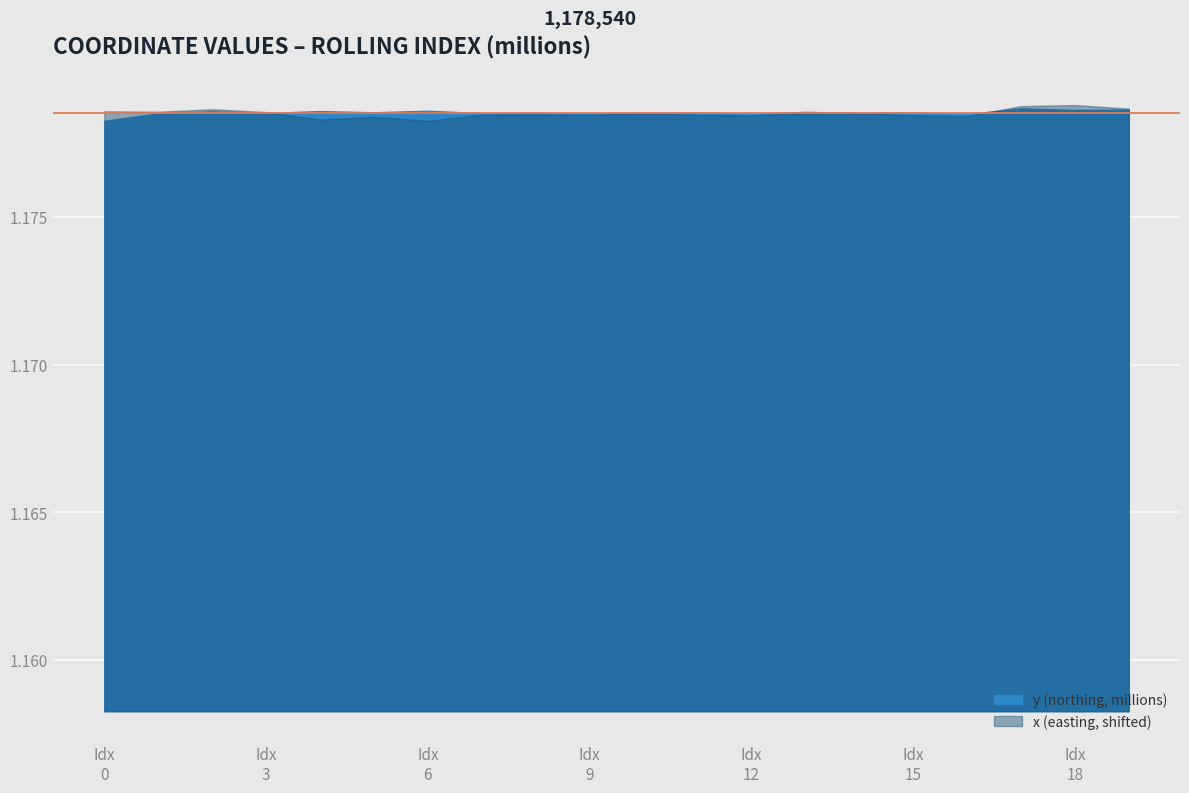

The value of x at 6 is 4731826.3. True or false?

False